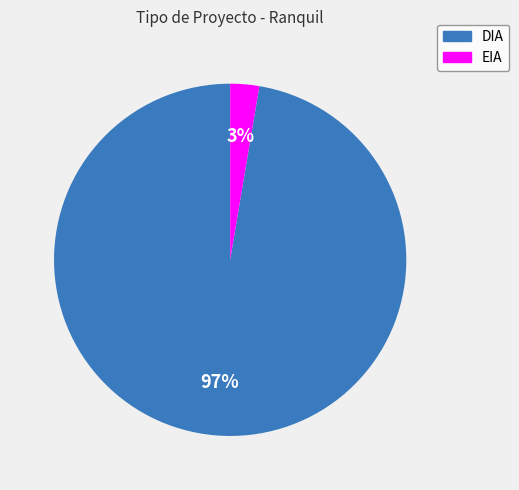

Rank the categories by value from highest to lowest.

DIA, EIA